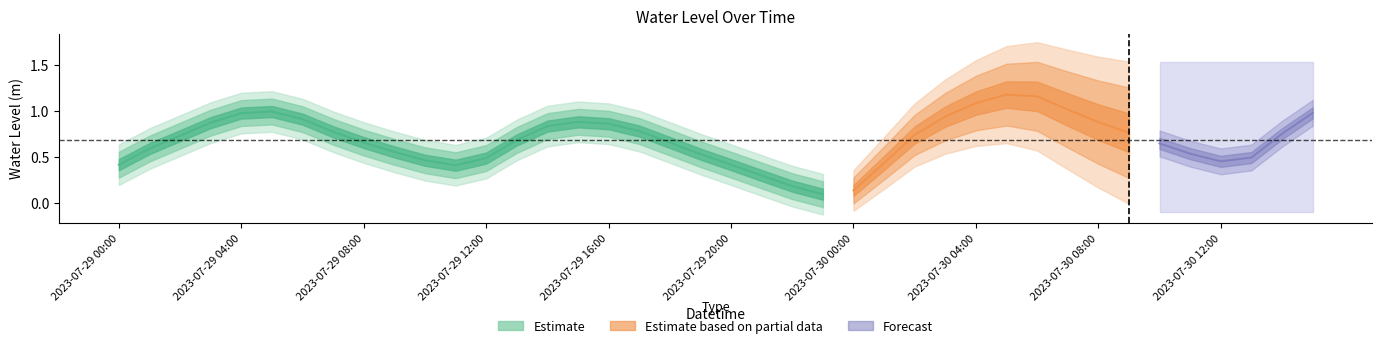

Which has a higher value, 2023-07-30 06:00 or 2023-07-29 10:00?

2023-07-30 06:00